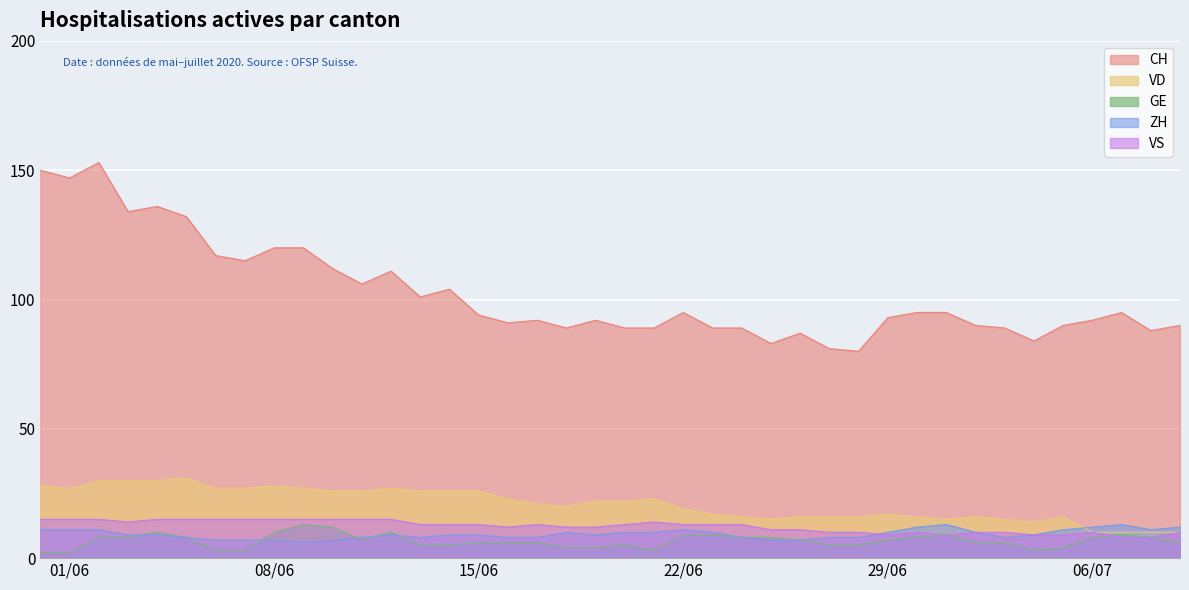

What are all the series names shown in the legend?

CH, VD, GE, ZH, VS